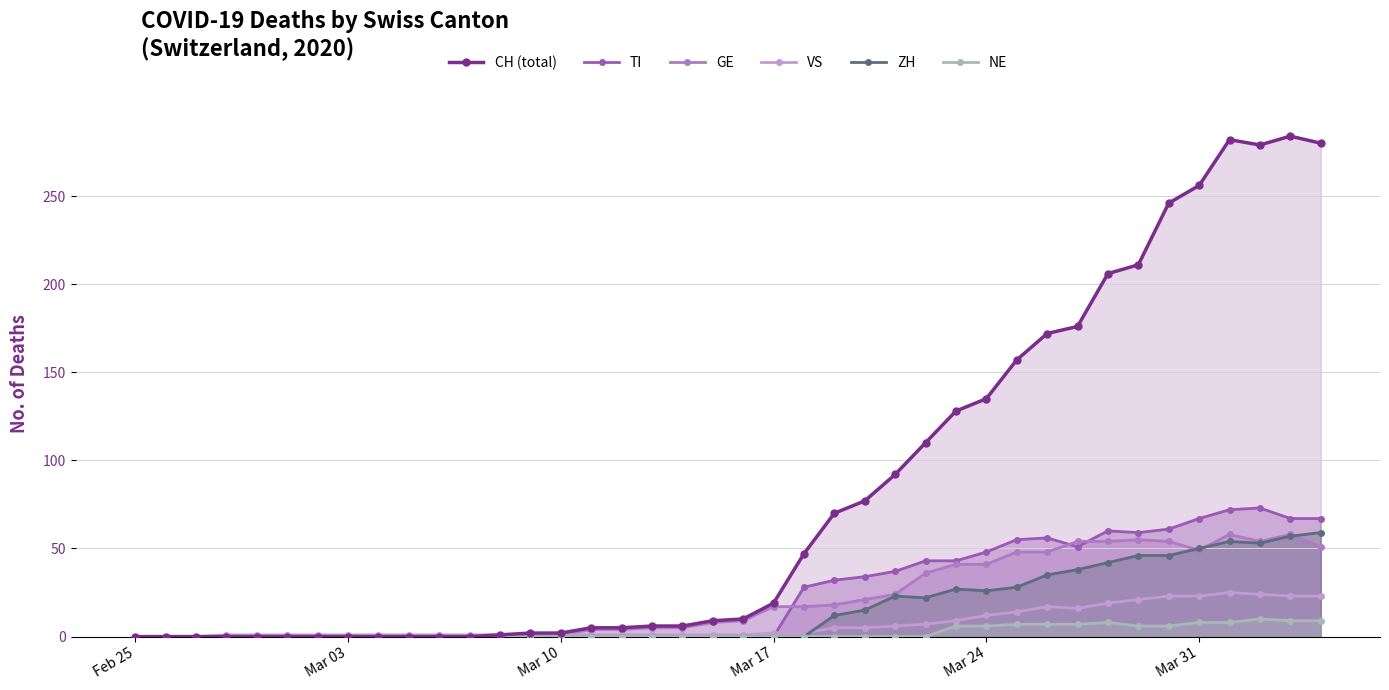

At which category does the chart reach its minimum across all series?

Feb 25